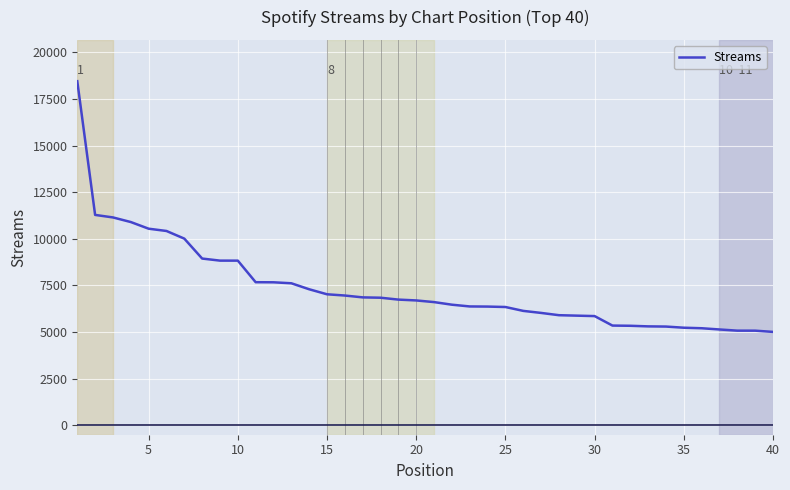

What is the greatest value displayed?

18448